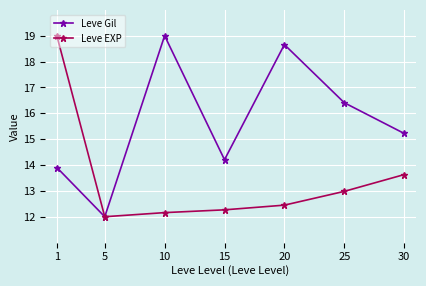

At which category does Leve EXP reach its first local valley?

5